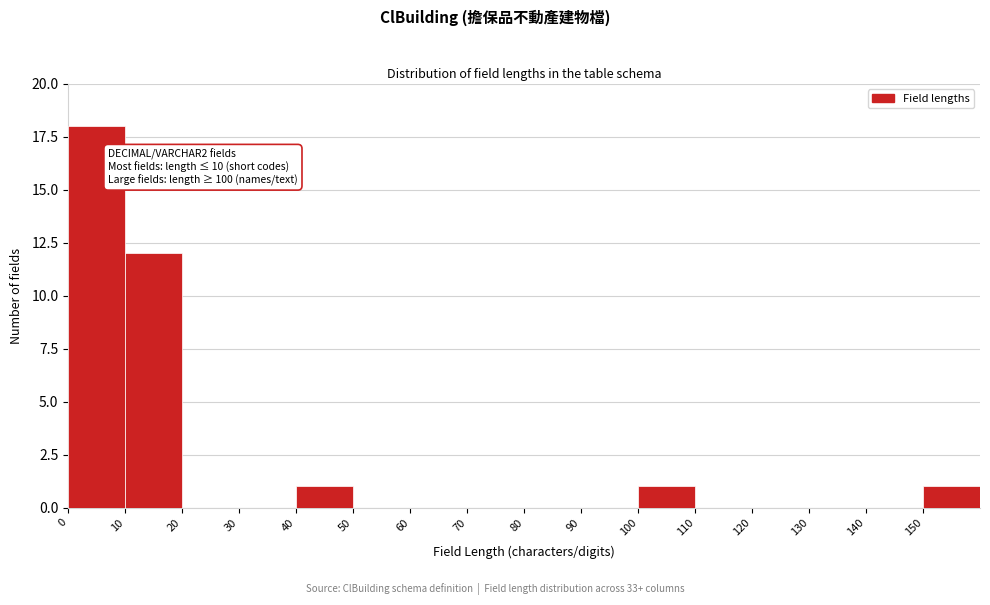

Which range on the x-axis has the tallest bar?

0 to 10